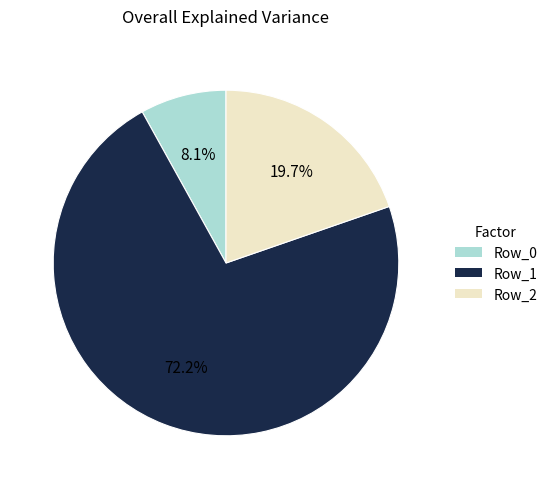

Count the number of slices in the pie.

3